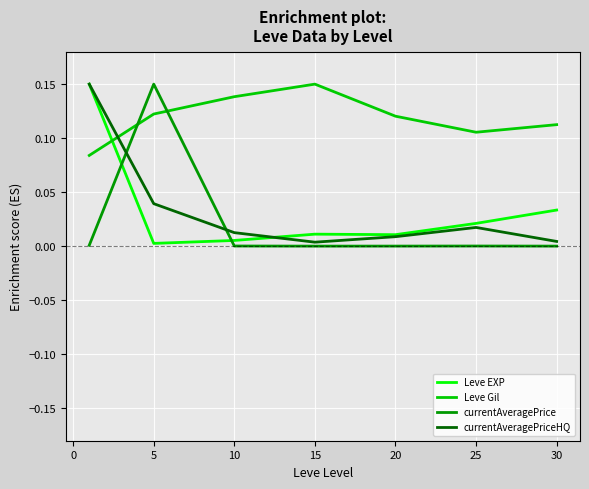

Which series has the largest total across all categories?

Leve Gil